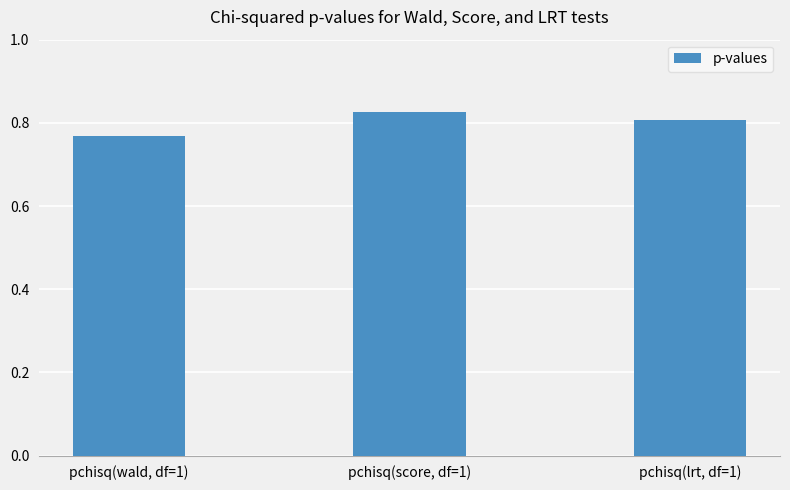

What is the sum of all values?

2.4